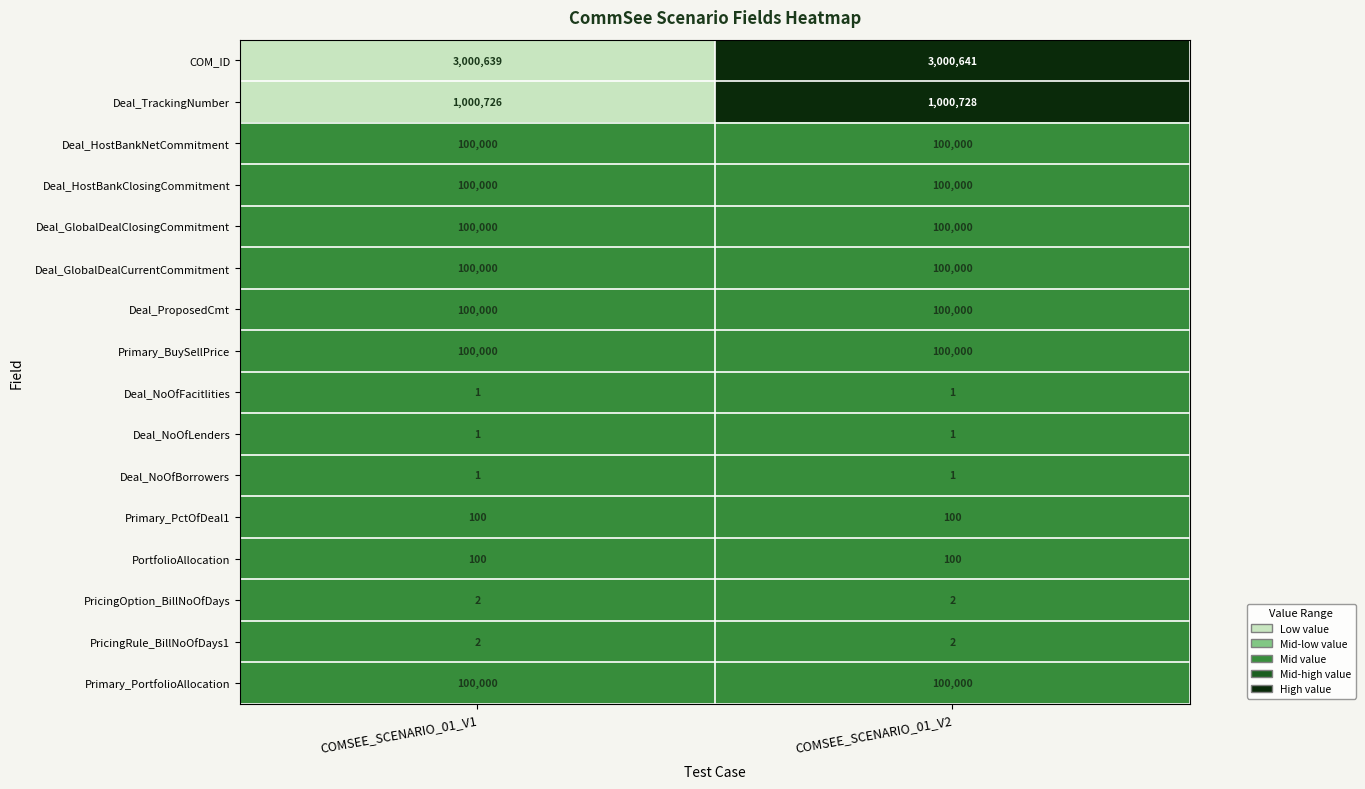

What is the sum of all Deal_HostBankNetCommitment values?

200000